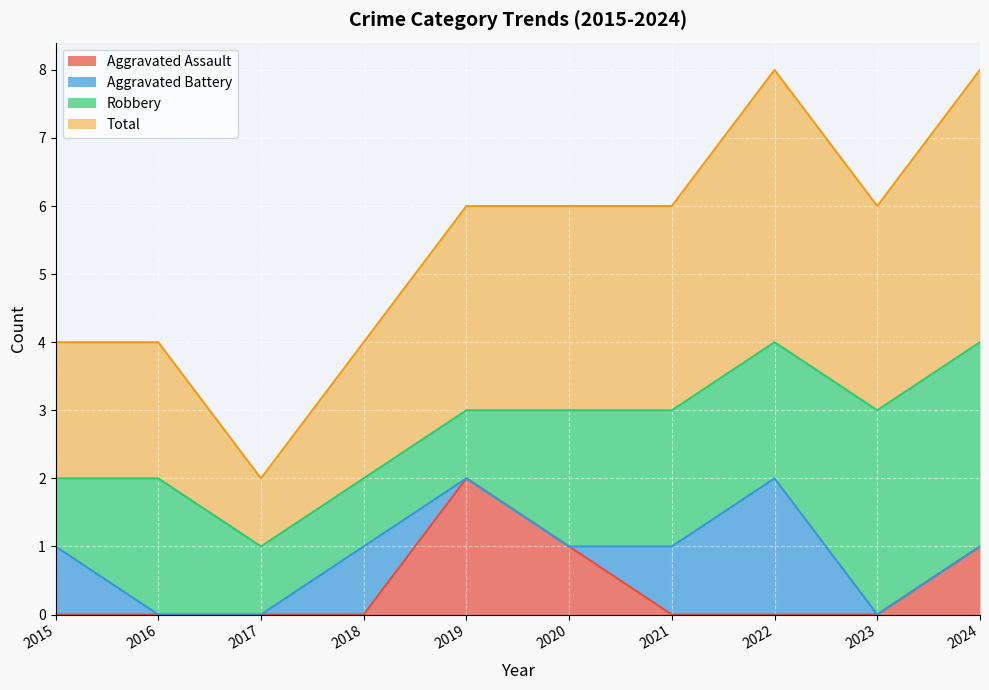

What are all the series names shown in the legend?

Aggravated Assault, Aggravated Battery, Robbery, Total